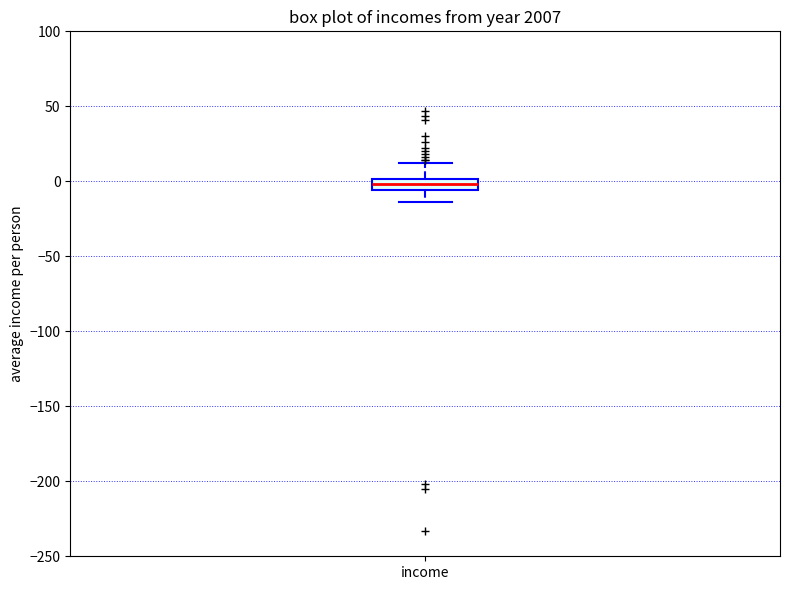

Where is the lower edge of the box for income on the y-axis? The values are not printed on the chart, so give them approximately, as read against the axis.

-5